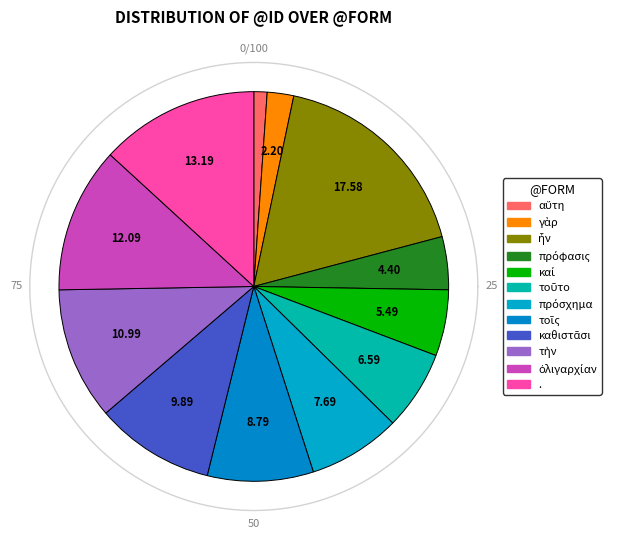

Does any single category account for the majority?

No